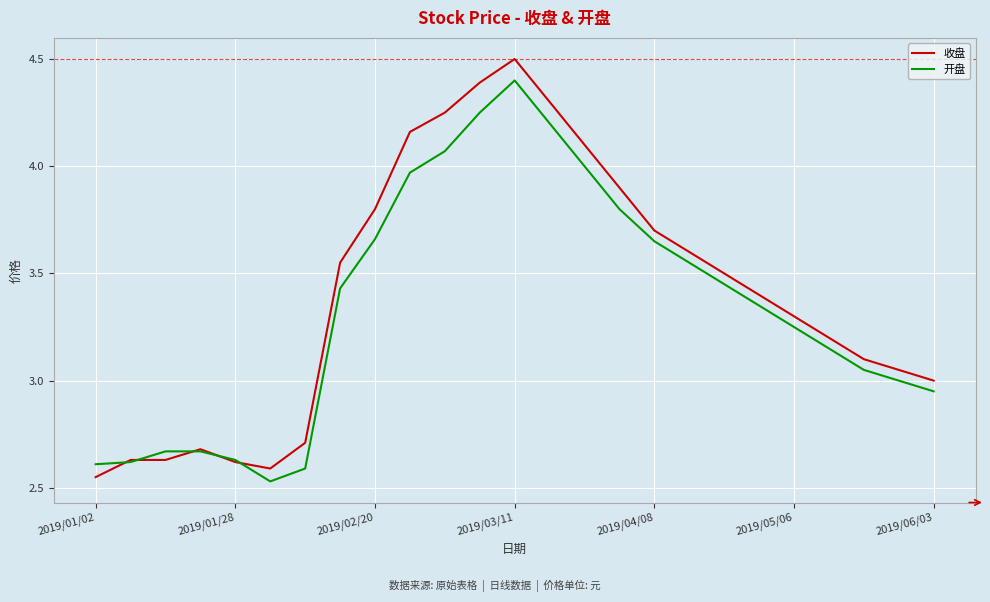

What is the difference between the second highest and second lowest values in the 开盘 series?

1.7